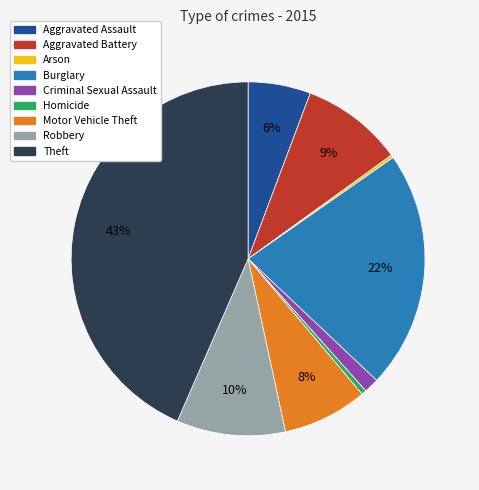

To the nearest percent, what percentage of the pie is Burglary?

22%